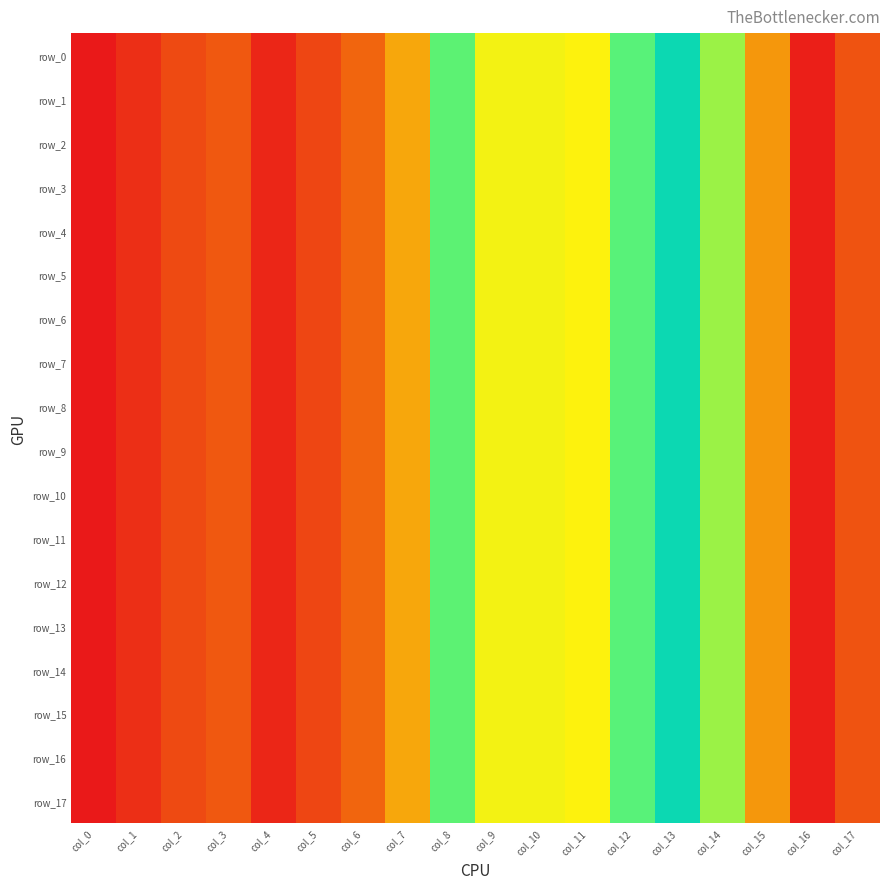

Reading right to left, extract all data points from this chart.

row_0: col_17=0.0	col_16=0.0	col_15=0.1	col_14=0.1	col_13=0.1	col_12=0.1	col_11=0.1	col_10=0.1	col_9=0.1	col_8=0.1	col_7=0.1	col_6=0.0	col_5=0.0	col_4=0.0	col_3=0.0	col_2=0.0	col_1=0.0	col_0=0.0
row_1: col_17=0.0	col_16=0.0	col_15=0.1	col_14=0.1	col_13=0.1	col_12=0.1	col_11=0.1	col_10=0.1	col_9=0.1	col_8=0.1	col_7=0.1	col_6=0.0	col_5=0.0	col_4=0.0	col_3=0.0	col_2=0.0	col_1=0.0	col_0=0.0
row_2: col_17=0.0	col_16=0.0	col_15=0.1	col_14=0.1	col_13=0.1	col_12=0.1	col_11=0.1	col_10=0.1	col_9=0.1	col_8=0.1	col_7=0.1	col_6=0.0	col_5=0.0	col_4=0.0	col_3=0.0	col_2=0.0	col_1=0.0	col_0=0.0
row_3: col_17=0.0	col_16=0.0	col_15=0.1	col_14=0.1	col_13=0.1	col_12=0.1	col_11=0.1	col_10=0.1	col_9=0.1	col_8=0.1	col_7=0.1	col_6=0.0	col_5=0.0	col_4=0.0	col_3=0.0	col_2=0.0	col_1=0.0	col_0=0.0
row_4: col_17=0.0	col_16=0.0	col_15=0.1	col_14=0.1	col_13=0.1	col_12=0.1	col_11=0.1	col_10=0.1	col_9=0.1	col_8=0.1	col_7=0.1	col_6=0.0	col_5=0.0	col_4=0.0	col_3=0.0	col_2=0.0	col_1=0.0	col_0=0.0
row_5: col_17=0.0	col_16=0.0	col_15=0.1	col_14=0.1	col_13=0.1	col_12=0.1	col_11=0.1	col_10=0.1	col_9=0.1	col_8=0.1	col_7=0.1	col_6=0.0	col_5=0.0	col_4=0.0	col_3=0.0	col_2=0.0	col_1=0.0	col_0=0.0
row_6: col_17=0.0	col_16=0.0	col_15=0.1	col_14=0.1	col_13=0.1	col_12=0.1	col_11=0.1	col_10=0.1	col_9=0.1	col_8=0.1	col_7=0.1	col_6=0.0	col_5=0.0	col_4=0.0	col_3=0.0	col_2=0.0	col_1=0.0	col_0=0.0
row_7: col_17=0.0	col_16=0.0	col_15=0.1	col_14=0.1	col_13=0.1	col_12=0.1	col_11=0.1	col_10=0.1	col_9=0.1	col_8=0.1	col_7=0.1	col_6=0.0	col_5=0.0	col_4=0.0	col_3=0.0	col_2=0.0	col_1=0.0	col_0=0.0
row_8: col_17=0.0	col_16=0.0	col_15=0.1	col_14=0.1	col_13=0.1	col_12=0.1	col_11=0.1	col_10=0.1	col_9=0.1	col_8=0.1	col_7=0.1	col_6=0.0	col_5=0.0	col_4=0.0	col_3=0.0	col_2=0.0	col_1=0.0	col_0=0.0
row_9: col_17=0.0	col_16=0.0	col_15=0.1	col_14=0.1	col_13=0.1	col_12=0.1	col_11=0.1	col_10=0.1	col_9=0.1	col_8=0.1	col_7=0.1	col_6=0.0	col_5=0.0	col_4=0.0	col_3=0.0	col_2=0.0	col_1=0.0	col_0=0.0
row_10: col_17=0.0	col_16=0.0	col_15=0.1	col_14=0.1	col_13=0.1	col_12=0.1	col_11=0.1	col_10=0.1	col_9=0.1	col_8=0.1	col_7=0.1	col_6=0.0	col_5=0.0	col_4=0.0	col_3=0.0	col_2=0.0	col_1=0.0	col_0=0.0
row_11: col_17=0.0	col_16=0.0	col_15=0.1	col_14=0.1	col_13=0.1	col_12=0.1	col_11=0.1	col_10=0.1	col_9=0.1	col_8=0.1	col_7=0.1	col_6=0.0	col_5=0.0	col_4=0.0	col_3=0.0	col_2=0.0	col_1=0.0	col_0=0.0
row_12: col_17=0.0	col_16=0.0	col_15=0.1	col_14=0.1	col_13=0.1	col_12=0.1	col_11=0.1	col_10=0.1	col_9=0.1	col_8=0.1	col_7=0.1	col_6=0.0	col_5=0.0	col_4=0.0	col_3=0.0	col_2=0.0	col_1=0.0	col_0=0.0
row_13: col_17=0.0	col_16=0.0	col_15=0.1	col_14=0.1	col_13=0.1	col_12=0.1	col_11=0.1	col_10=0.1	col_9=0.1	col_8=0.1	col_7=0.1	col_6=0.0	col_5=0.0	col_4=0.0	col_3=0.0	col_2=0.0	col_1=0.0	col_0=0.0
row_14: col_17=0.0	col_16=0.0	col_15=0.1	col_14=0.1	col_13=0.1	col_12=0.1	col_11=0.1	col_10=0.1	col_9=0.1	col_8=0.1	col_7=0.1	col_6=0.0	col_5=0.0	col_4=0.0	col_3=0.0	col_2=0.0	col_1=0.0	col_0=0.0
row_15: col_17=0.0	col_16=0.0	col_15=0.1	col_14=0.1	col_13=0.1	col_12=0.1	col_11=0.1	col_10=0.1	col_9=0.1	col_8=0.1	col_7=0.1	col_6=0.0	col_5=0.0	col_4=0.0	col_3=0.0	col_2=0.0	col_1=0.0	col_0=0.0
row_16: col_17=0.0	col_16=0.0	col_15=0.1	col_14=0.1	col_13=0.1	col_12=0.1	col_11=0.1	col_10=0.1	col_9=0.1	col_8=0.1	col_7=0.1	col_6=0.0	col_5=0.0	col_4=0.0	col_3=0.0	col_2=0.0	col_1=0.0	col_0=0.0
row_17: col_17=0.0	col_16=0.0	col_15=0.1	col_14=0.1	col_13=0.1	col_12=0.1	col_11=0.1	col_10=0.1	col_9=0.1	col_8=0.1	col_7=0.1	col_6=0.0	col_5=0.0	col_4=0.0	col_3=0.0	col_2=0.0	col_1=0.0	col_0=0.0